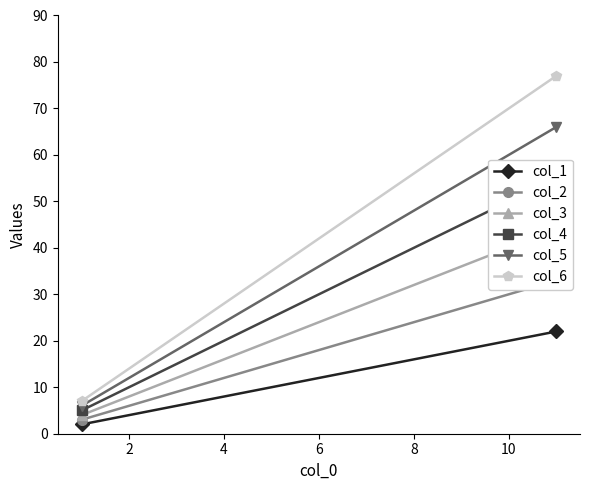

Rank the series by their maximum value, from highest to lowest.

col_6, col_5, col_4, col_3, col_2, col_1